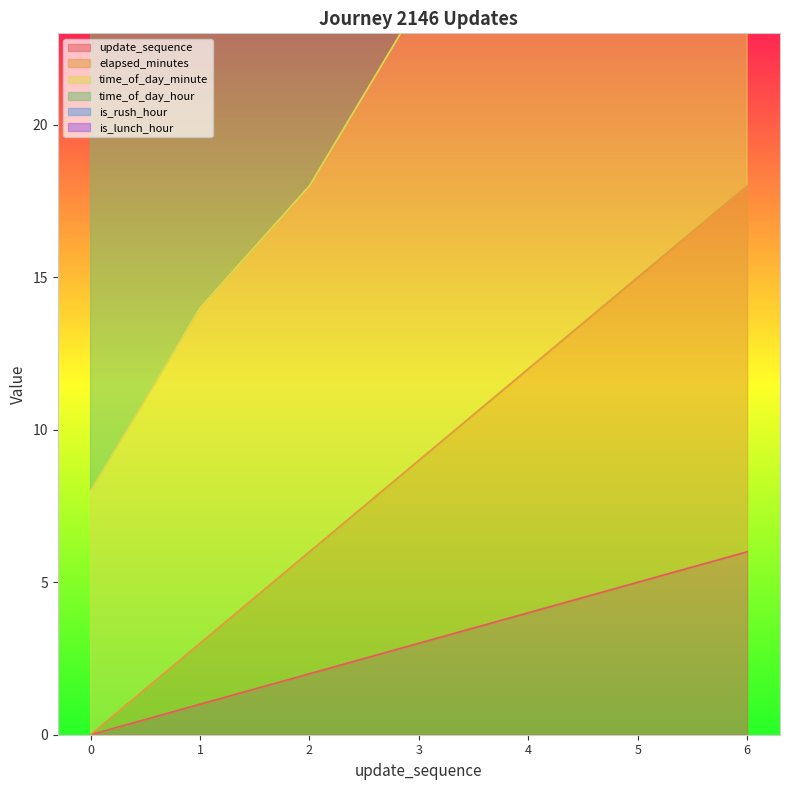

What is the difference between the highest and lowest values at 5?

28